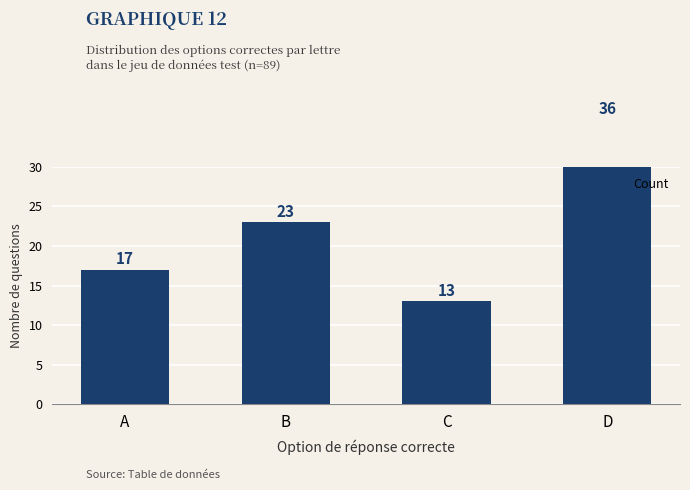

Are the bars grouped side by side (vs. stacked)?

No